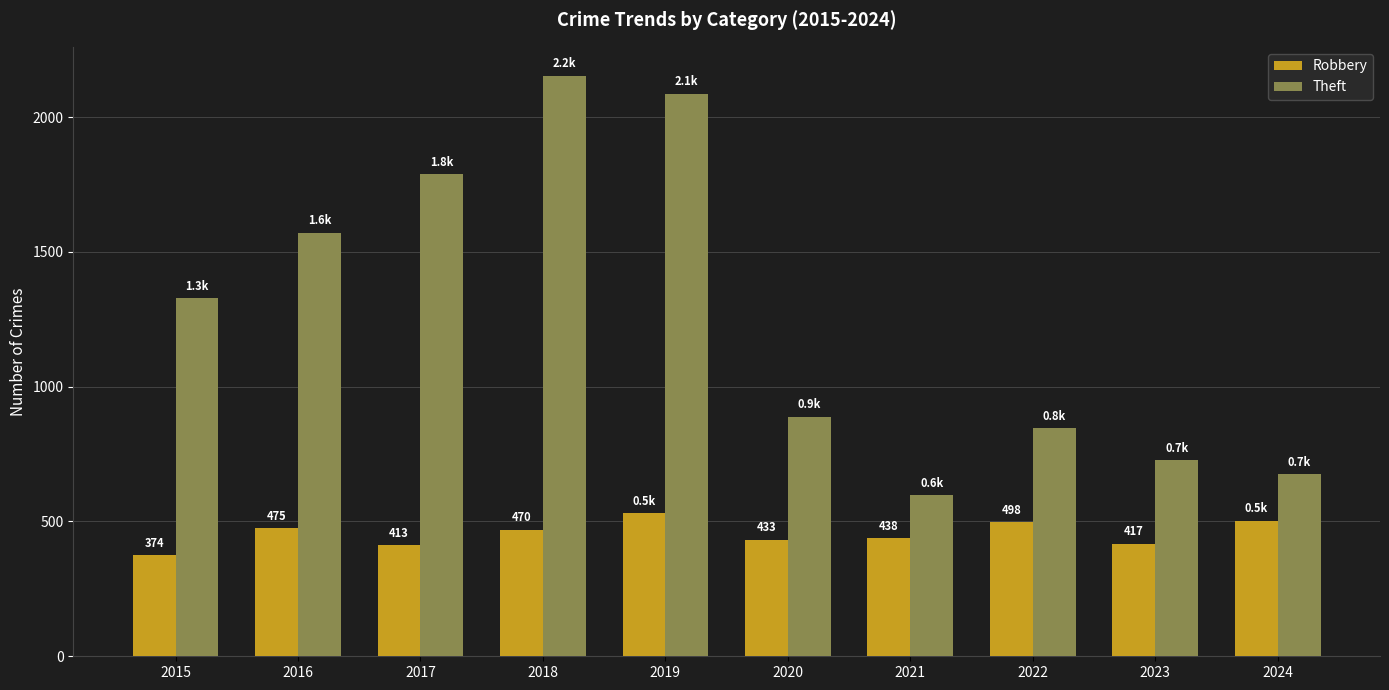

The value of Theft at 2017 is 1787. True or false?

True